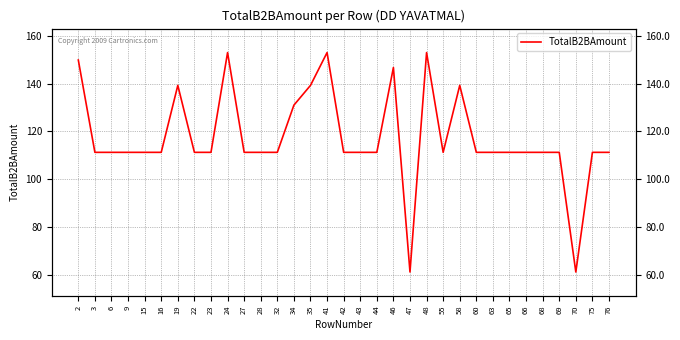

Reading right to left, transcribe all the data shown in this chart.

76=111.3	75=111.3	70=61.4	69=111.3	68=111.3	66=111.3	65=111.3	63=111.3	60=111.3	58=139.2	55=111.3	48=152.9	47=61.4	46=146.7	44=111.3	43=111.3	42=111.3	41=152.9	35=139.2	34=131.0	32=111.3	28=111.3	27=111.3	24=152.9	23=111.3	22=111.3	19=139.2	16=111.3	15=111.3	9=111.3	6=111.3	3=111.3	2=149.8